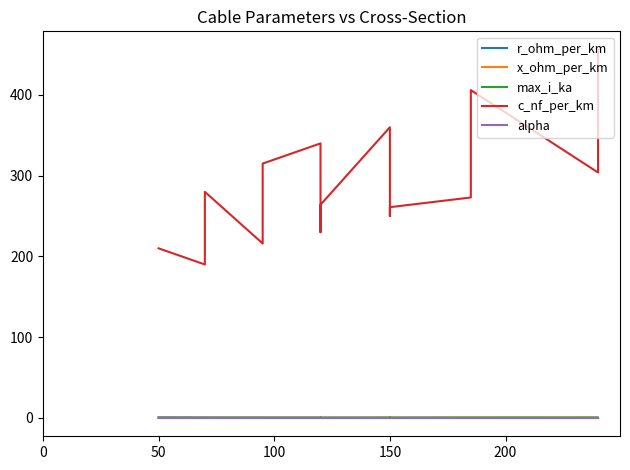

True or false: c_nf_per_km has more than 0 interior local peaks.

True